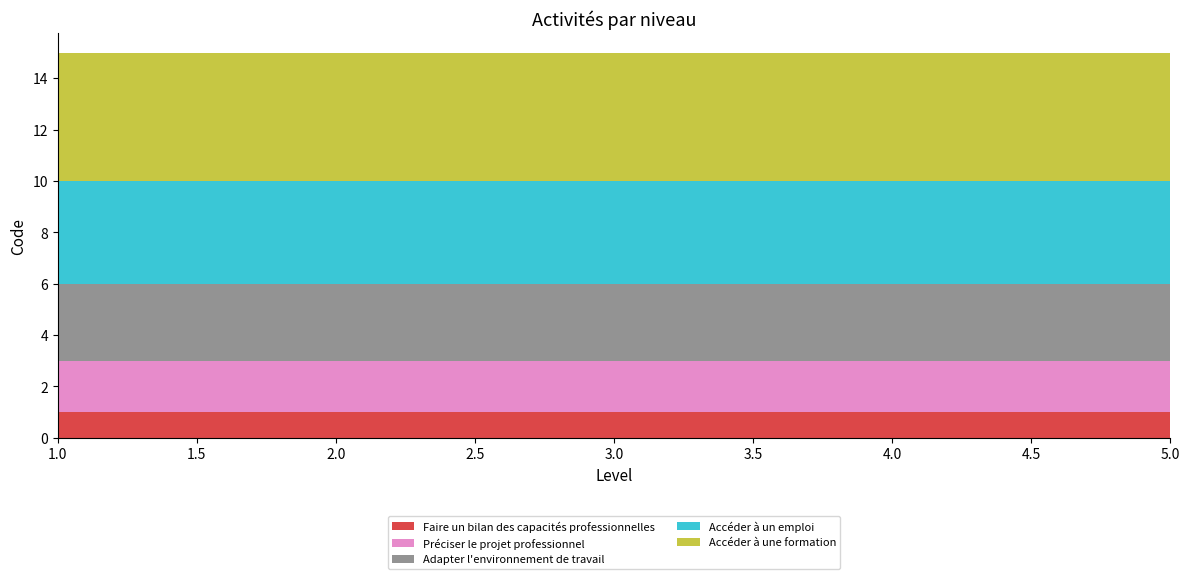

Reading right to left, extract all data points from this chart.

Faire un bilan des capacités professionnelles: 5=1	4=1	3=1	2=1	1=1
Préciser le projet professionnel: 5=2	4=2	3=2	2=2	1=2
Adapter l'environnement de travail: 5=3	4=3	3=3	2=3	1=3
Accéder à un emploi: 5=4	4=4	3=4	2=4	1=4
Accéder à une formation: 5=5	4=5	3=5	2=5	1=5